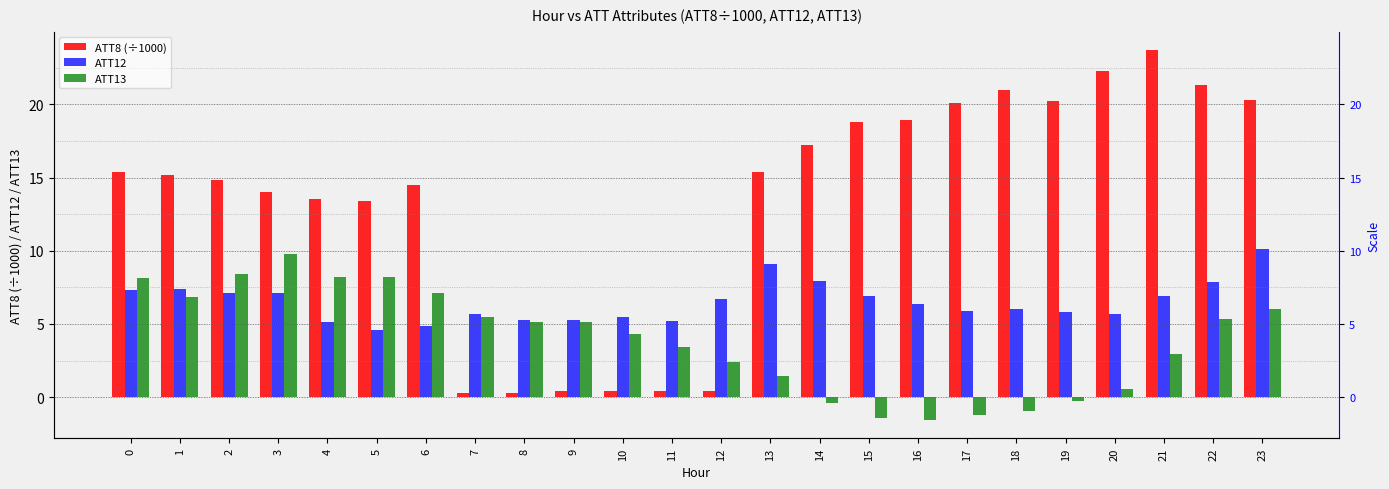

What is the total value across all series at 1?

29.4